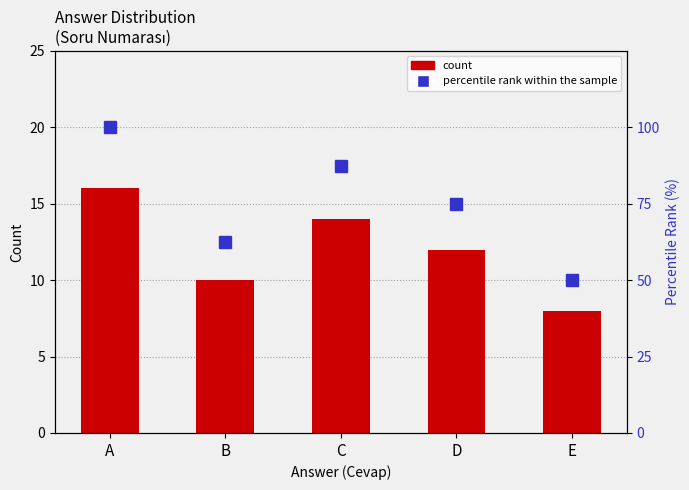

What are all the series names shown in the legend?

count, percentile rank within the sample